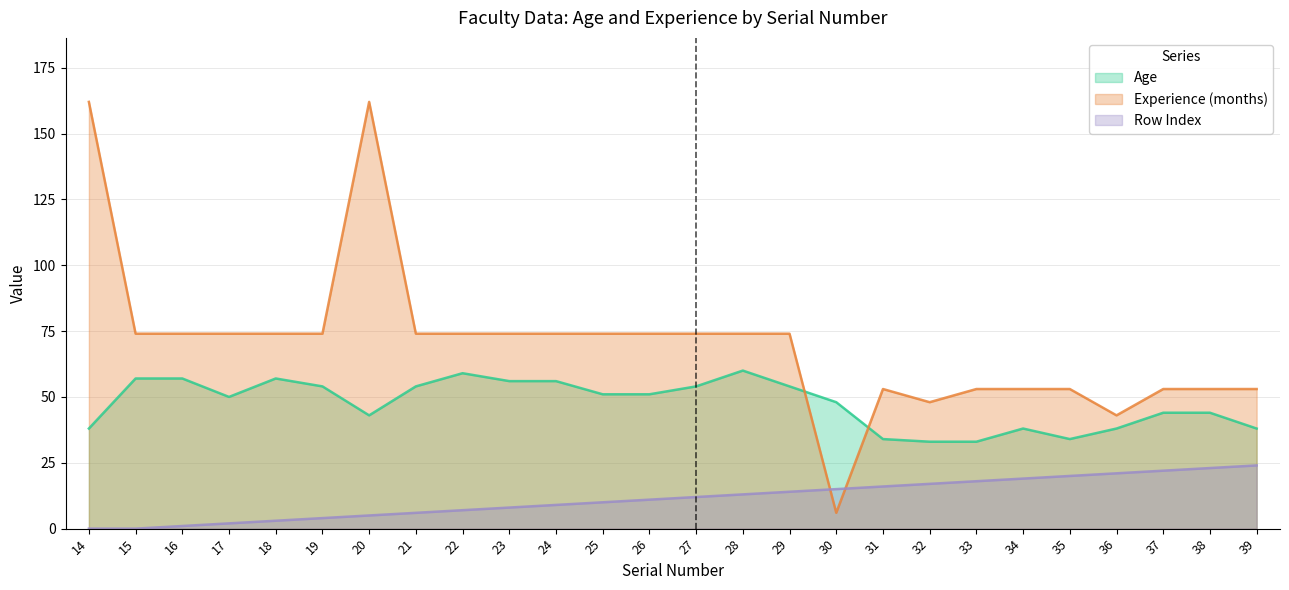

True or false: Row Index has a value of 5 at 20.

True